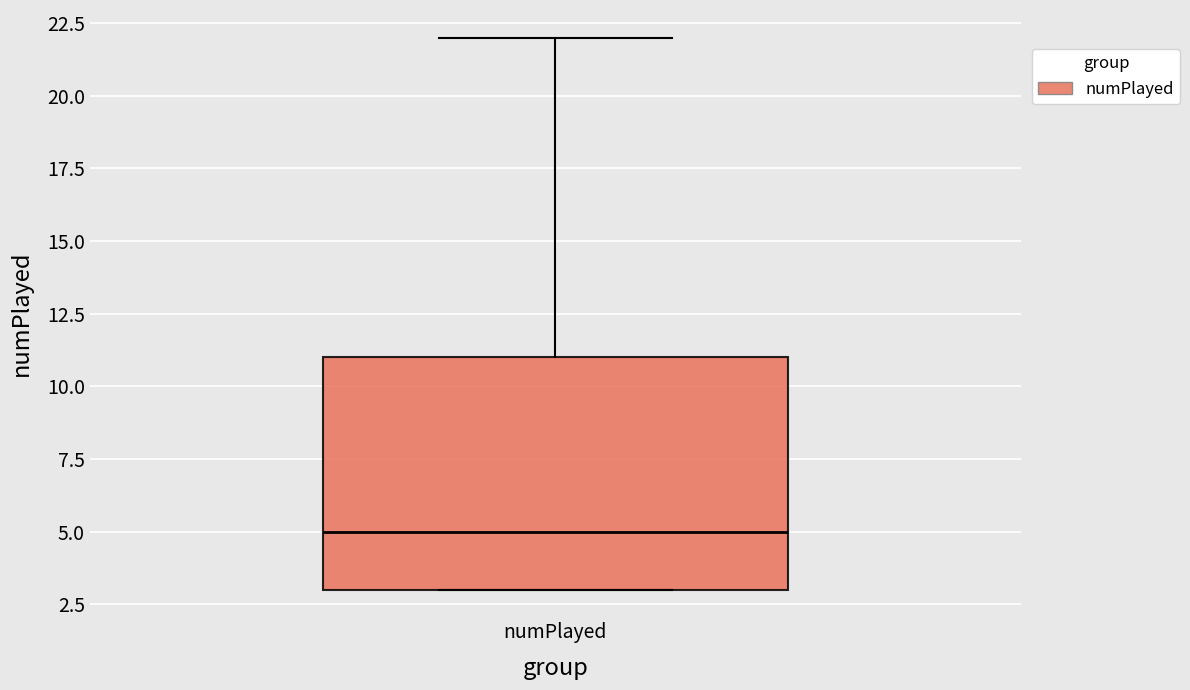

Transcribe this box plot: give where the median line is, the range the box spans, and where the two whiskers end, as read against the y-axis. The values are not printed on the chart, so give them approximately, as read against the axis.

median 5, box 3 to 11, whiskers 3 to 22